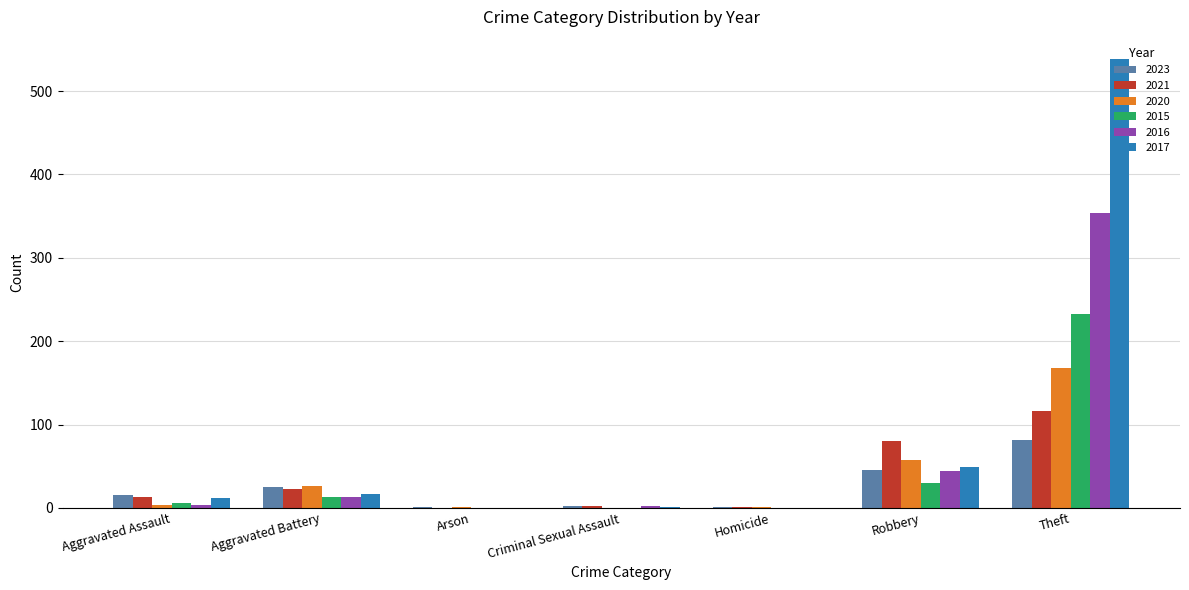

Is it true that 2015 equals 0 at Homicide?

True